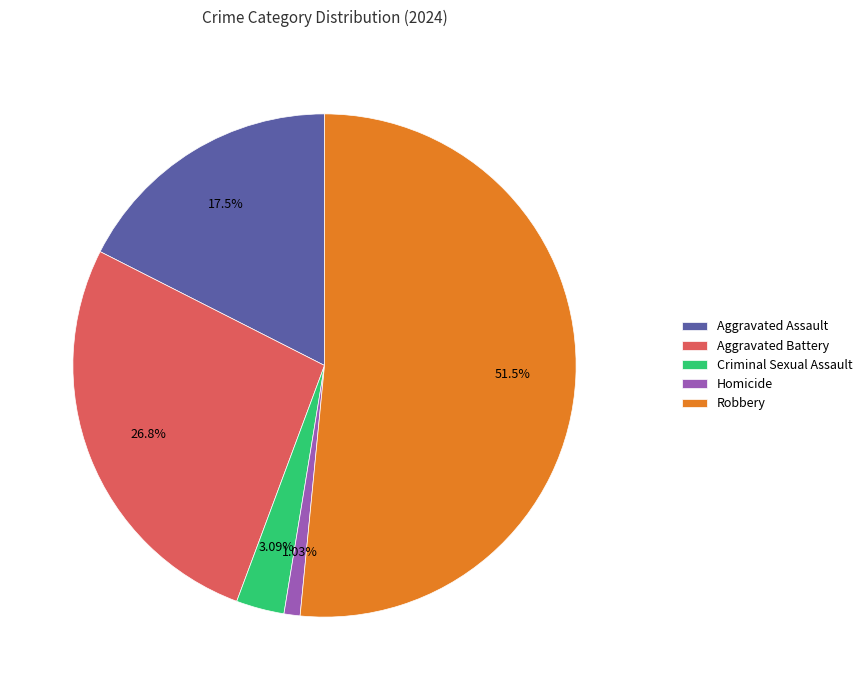

Rank the categories by value from lowest to highest.

Homicide, Criminal Sexual Assault, Aggravated Assault, Aggravated Battery, Robbery